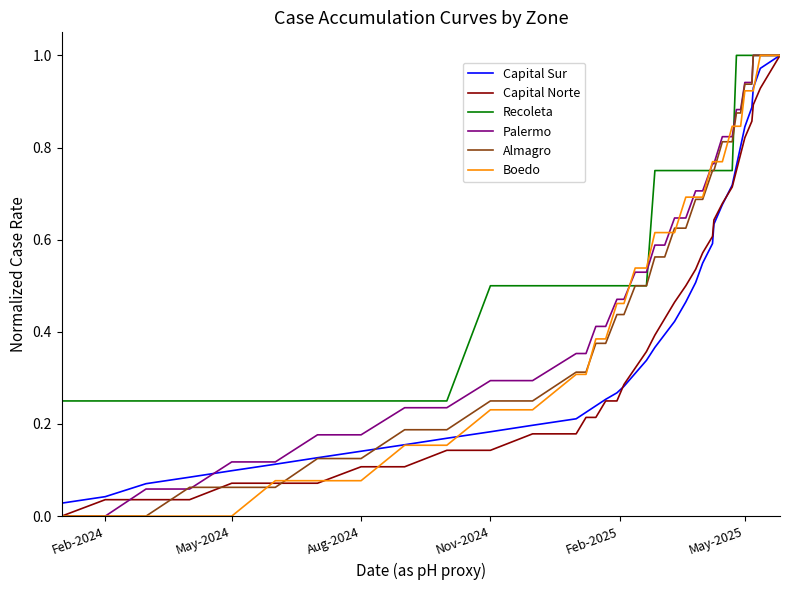

Which series has the largest total across all categories?

Recoleta